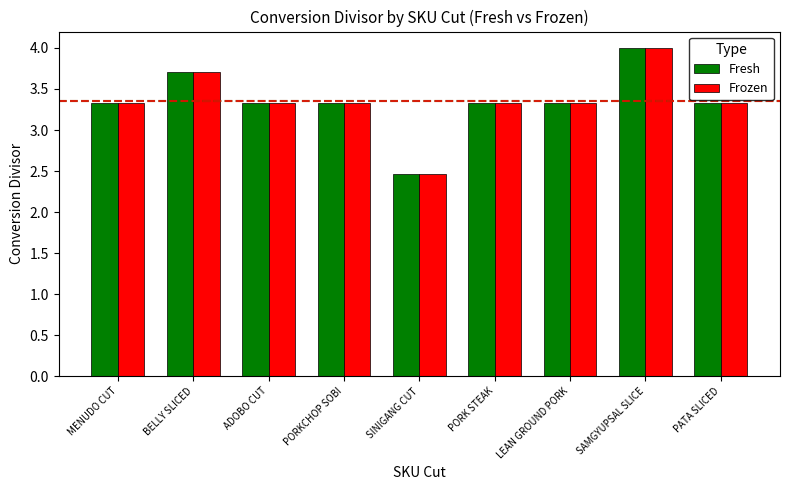

Reading left to right, list all the values displayed in this chart.

Fresh: MENUDO CUT=3.3	BELLY SLICED=3.7	ADOBO CUT=3.3	PORKCHOP SOBI=3.3	SINIGANG CUT=2.5	PORK STEAK=3.3	LEAN GROUND PORK=3.3	SAMGYUPSAL SLICE=4.0	PATA SLICED=3.3
Frozen: MENUDO CUT=3.3	BELLY SLICED=3.7	ADOBO CUT=3.3	PORKCHOP SOBI=3.3	SINIGANG CUT=2.5	PORK STEAK=3.3	LEAN GROUND PORK=3.3	SAMGYUPSAL SLICE=4.0	PATA SLICED=3.3